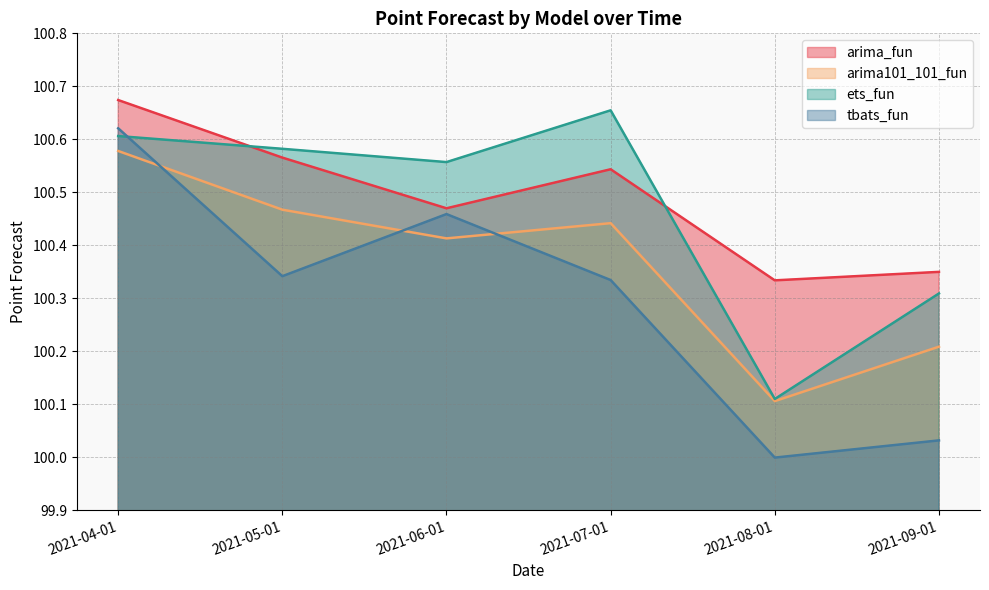

Which has a higher value, 2021-07-01 or 2021-08-01?

2021-07-01